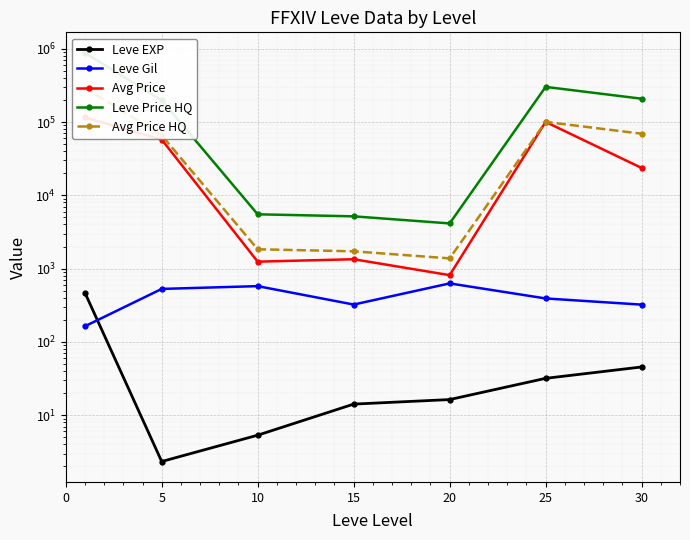

What is the smallest value displayed?

2.3